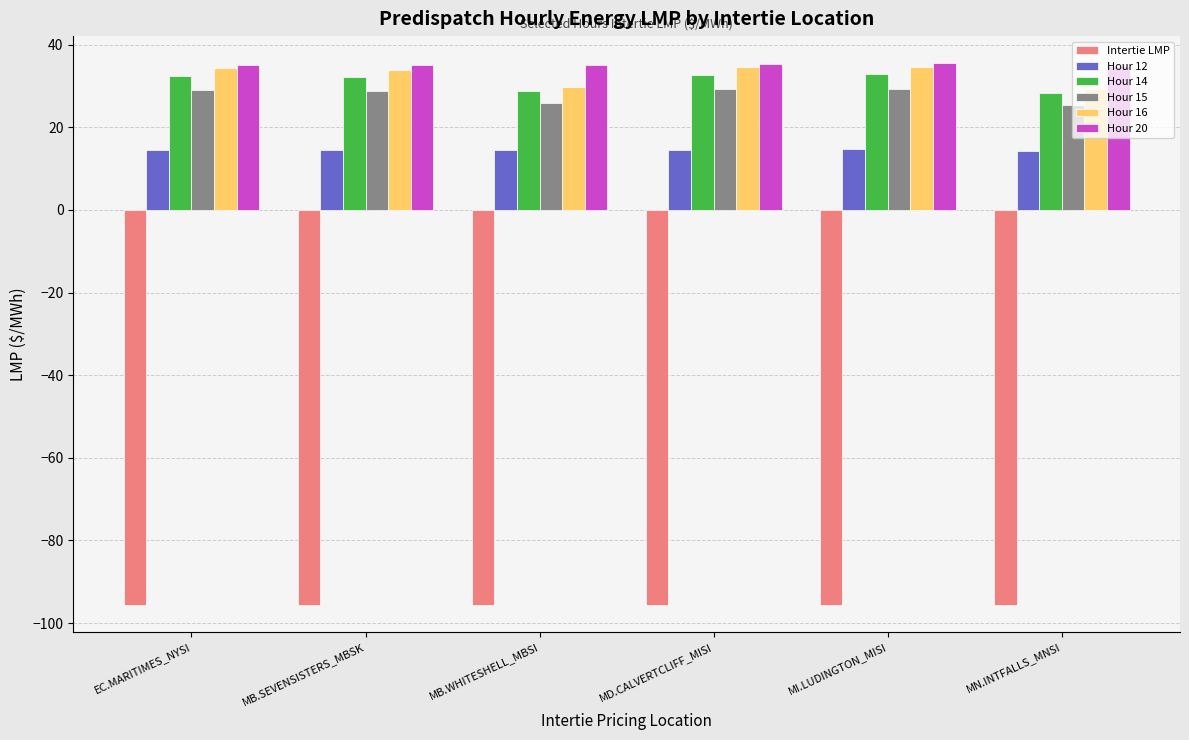

At how many categories does at least one series exceed 20?

6